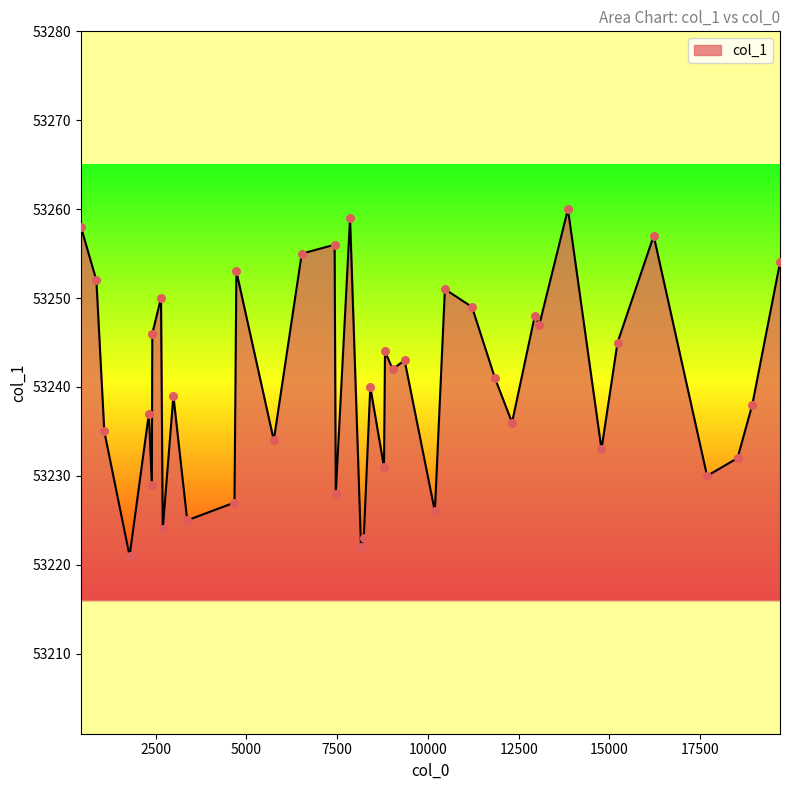

What is the greatest value displayed?

53260